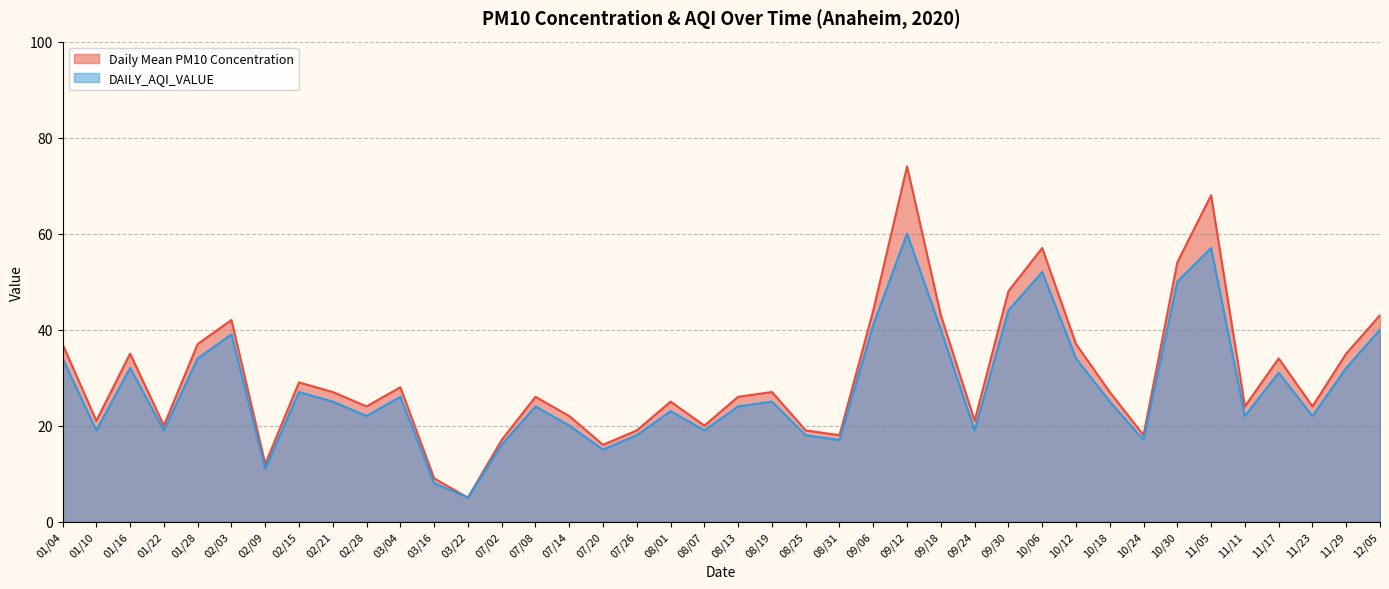

True or false: Daily Mean PM10 Concentration has a value of 68 at 11/05.

True